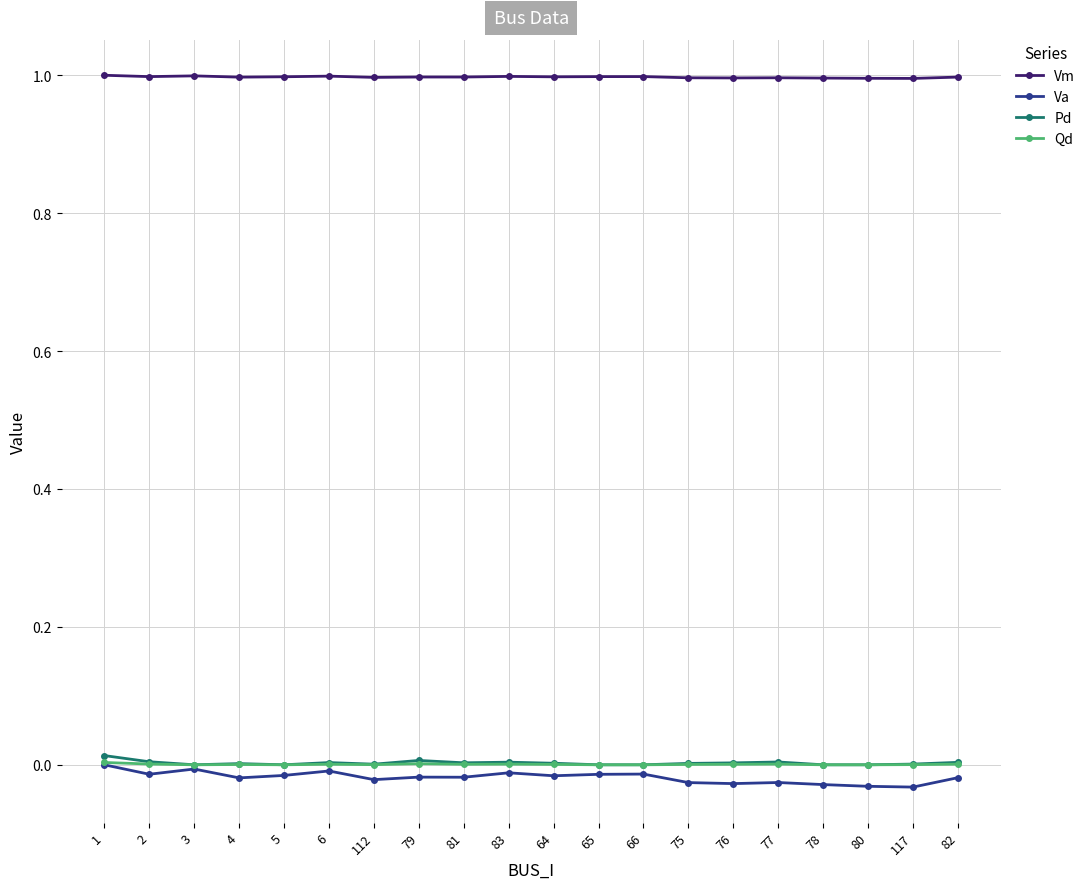

True or false: Pd has more than 1 points higher than both neighbors.

True